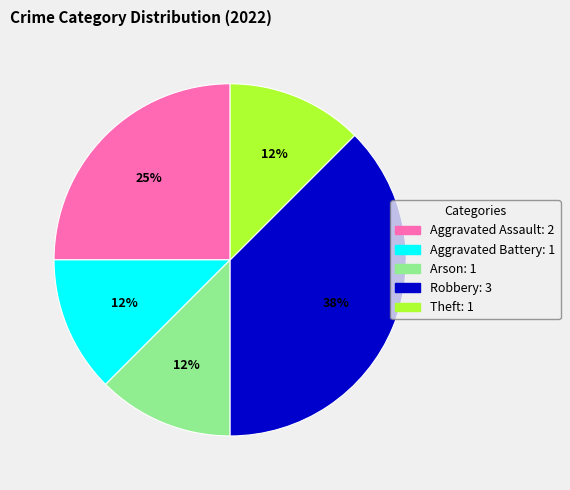

Is there a majority slice in this chart?

No